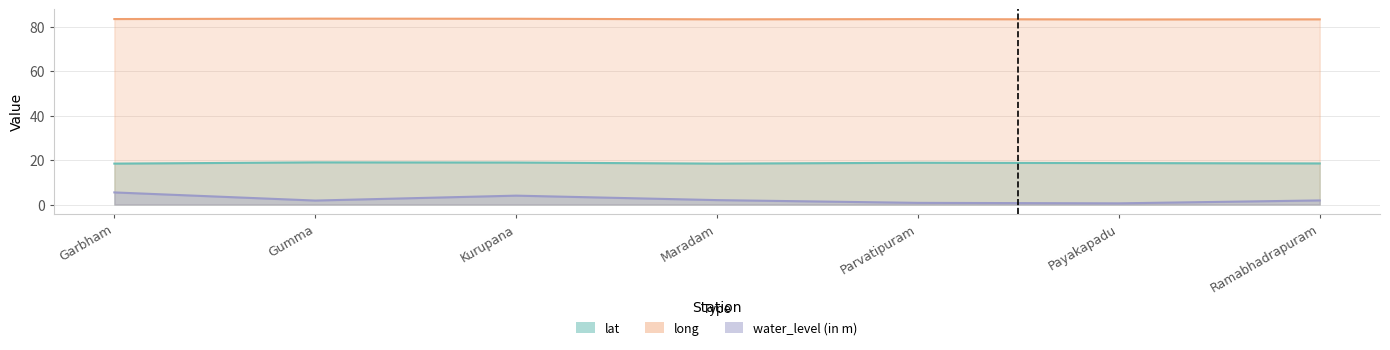

What is the difference between the highest and lowest values at Kurupana?

79.6